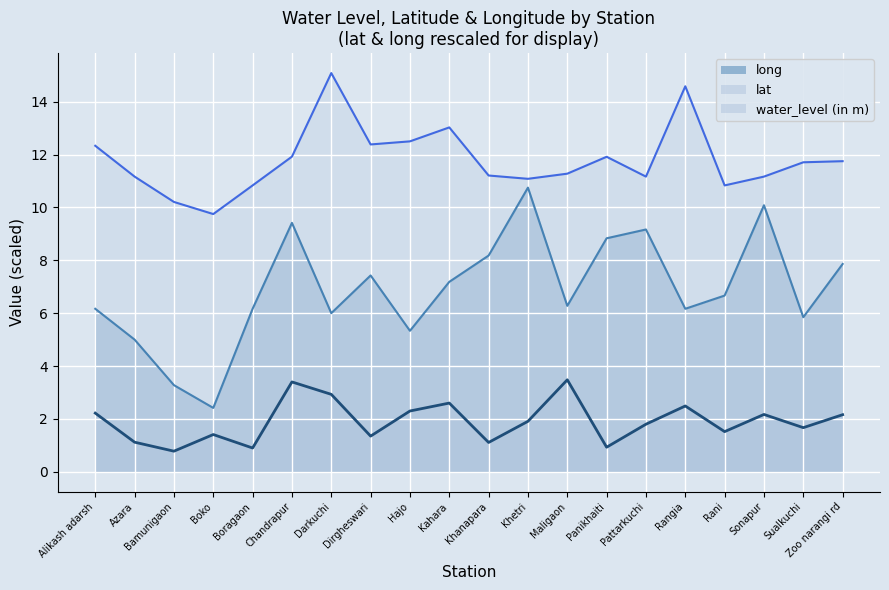

Count the number of categories in the chart.

20